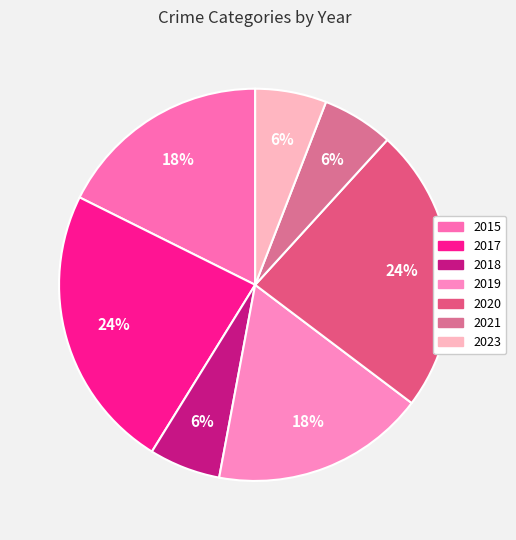

Count the number of slices in the pie.

7